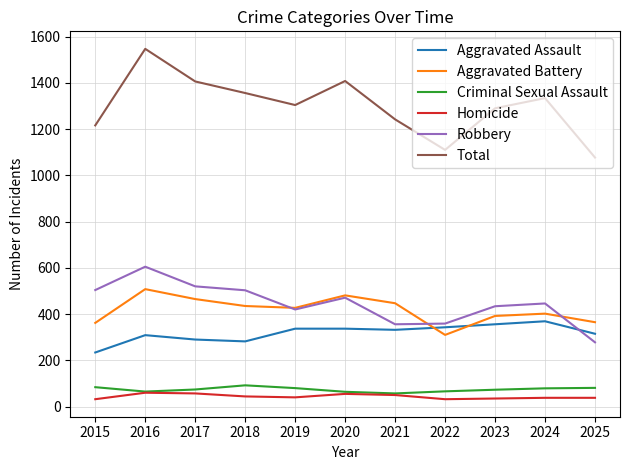

Does the chart display data point markers on the line(s)?

No